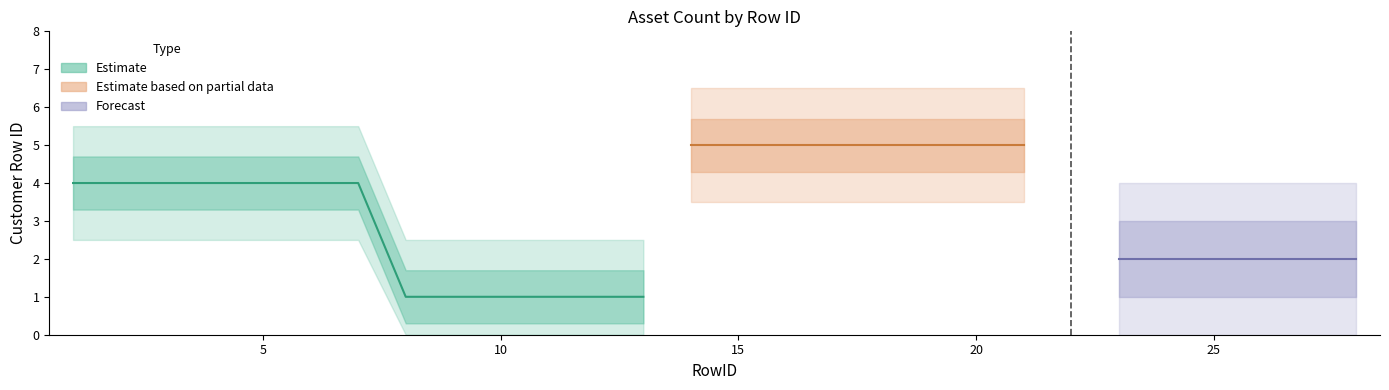

Which category has the lowest value across all series?

8